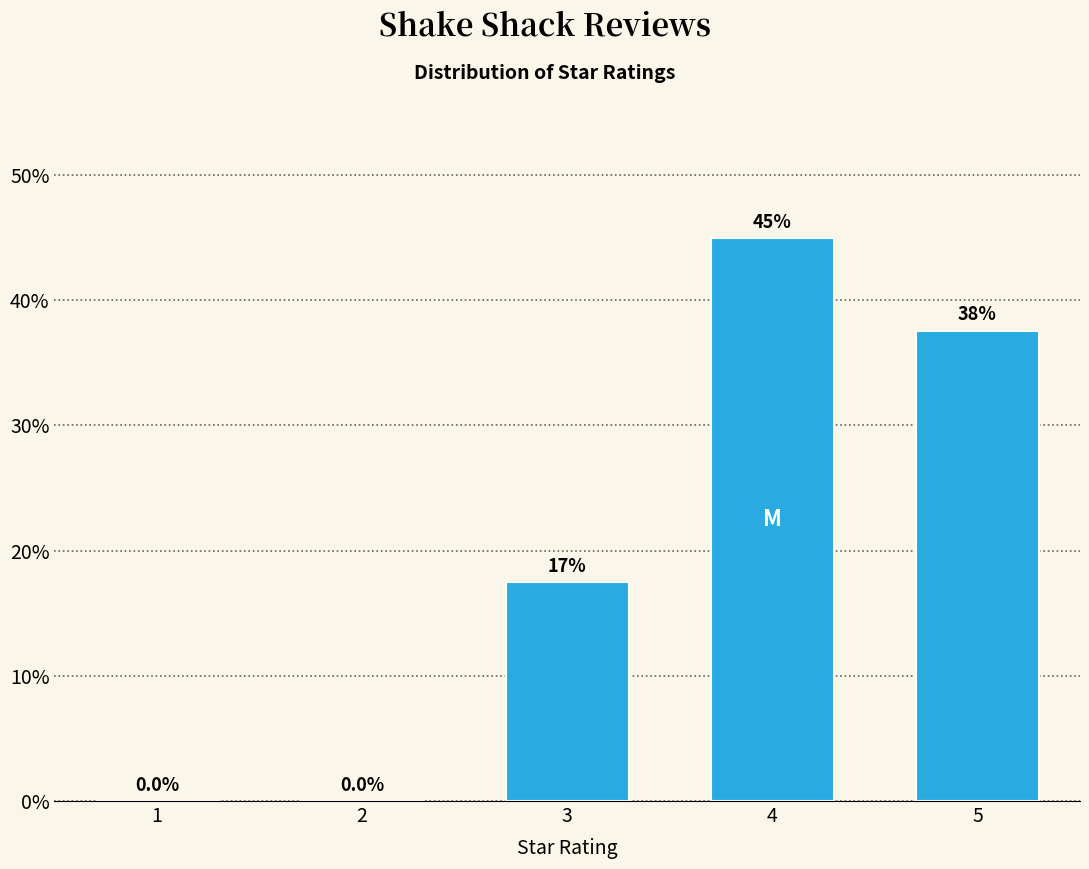

Reading left to right, extract all data points from this chart.

1=0.0	2=0.0	3=17.5	4=45.0	5=37.6